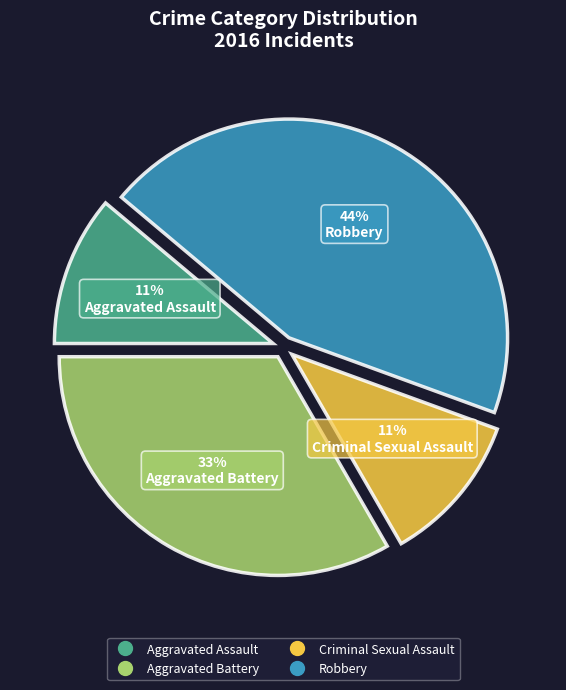

Count the number of slices in the pie.

4